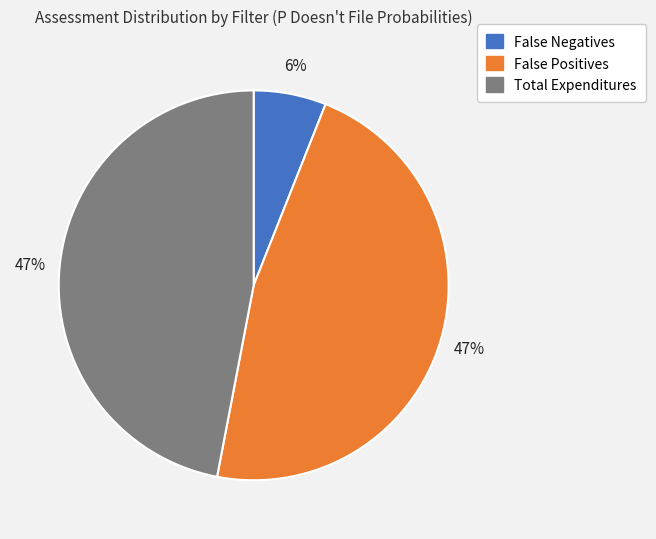

What is the smallest slice in the pie chart?

False Negatives